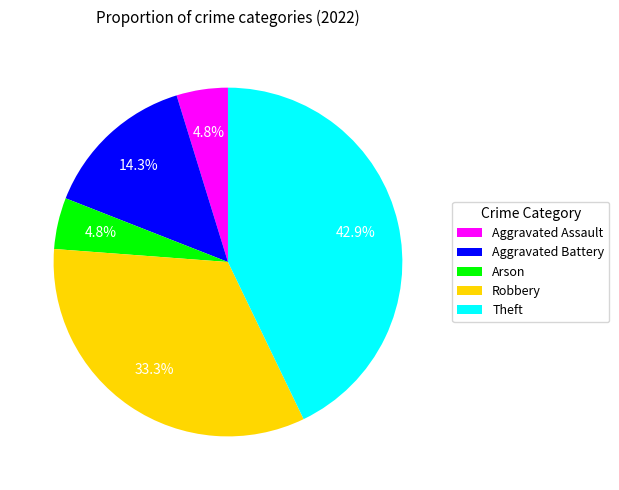

The Aggravated Battery slice represents 6% of the pie. True or false?

False